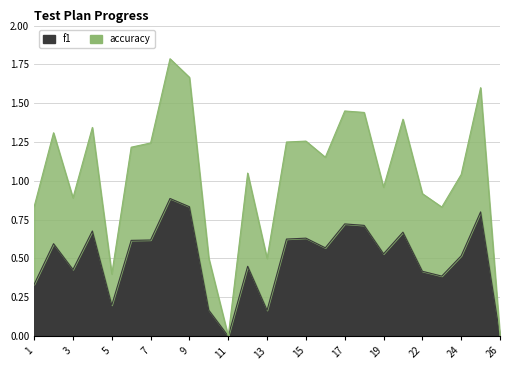

Which series changed the most between 13 and 22?

accuracy